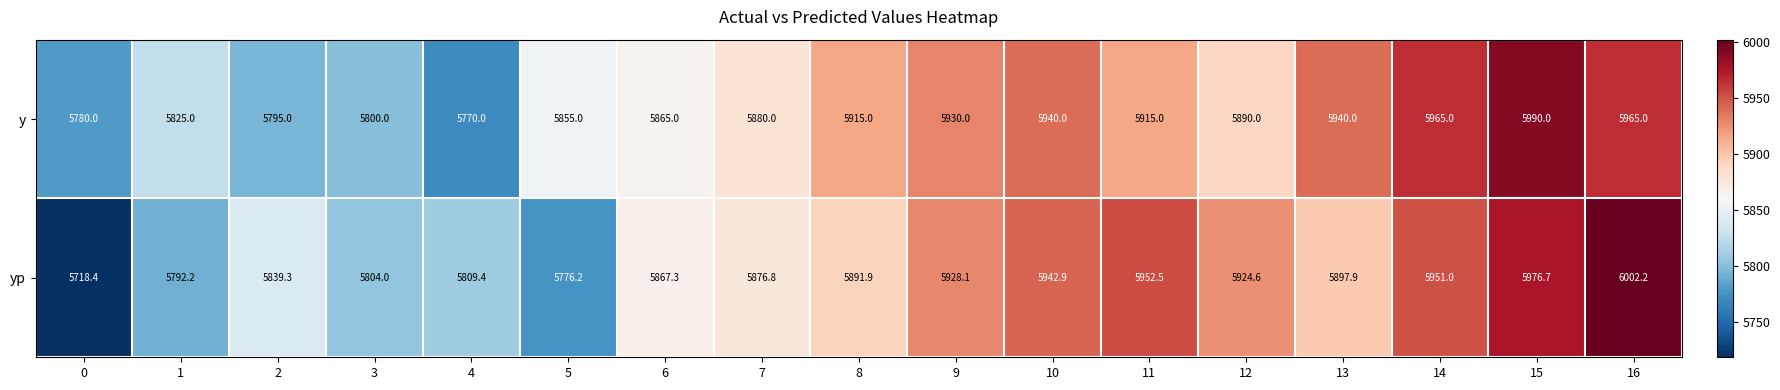

The value of y at 4 is 2242.8. True or false?

False